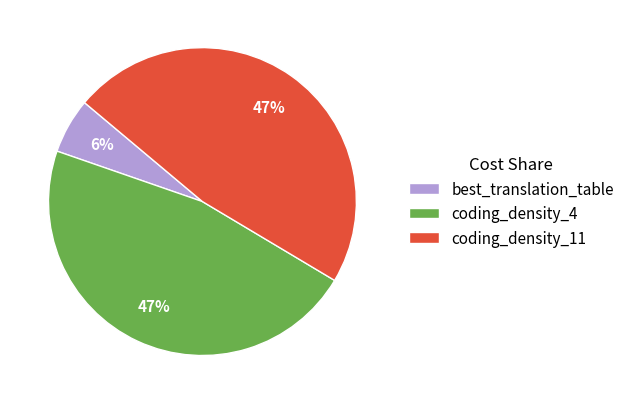

Between best_translation_table and coding_density_11, which is larger?

coding_density_11